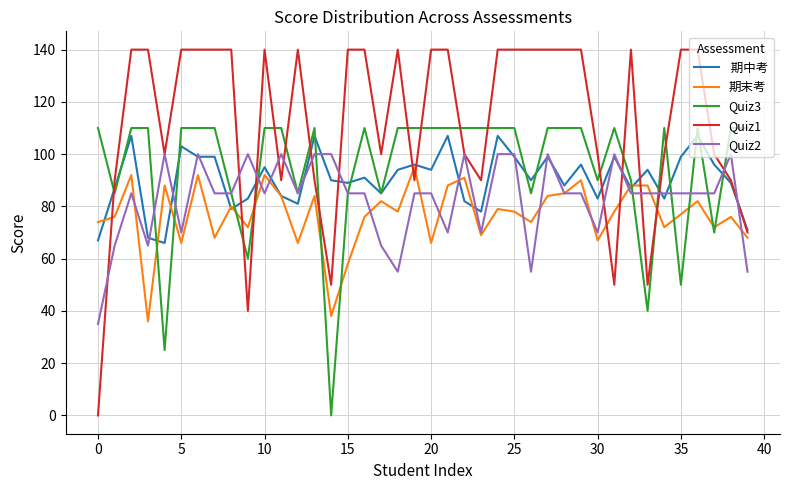

What is the greatest value displayed?

140